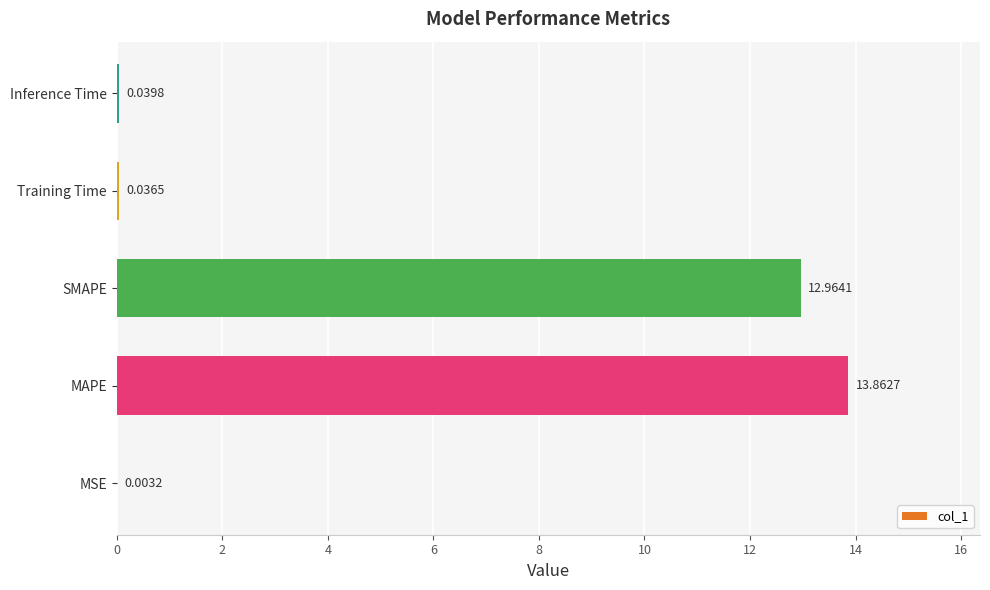

What is the change in value from MSE to MAPE?

+13.9